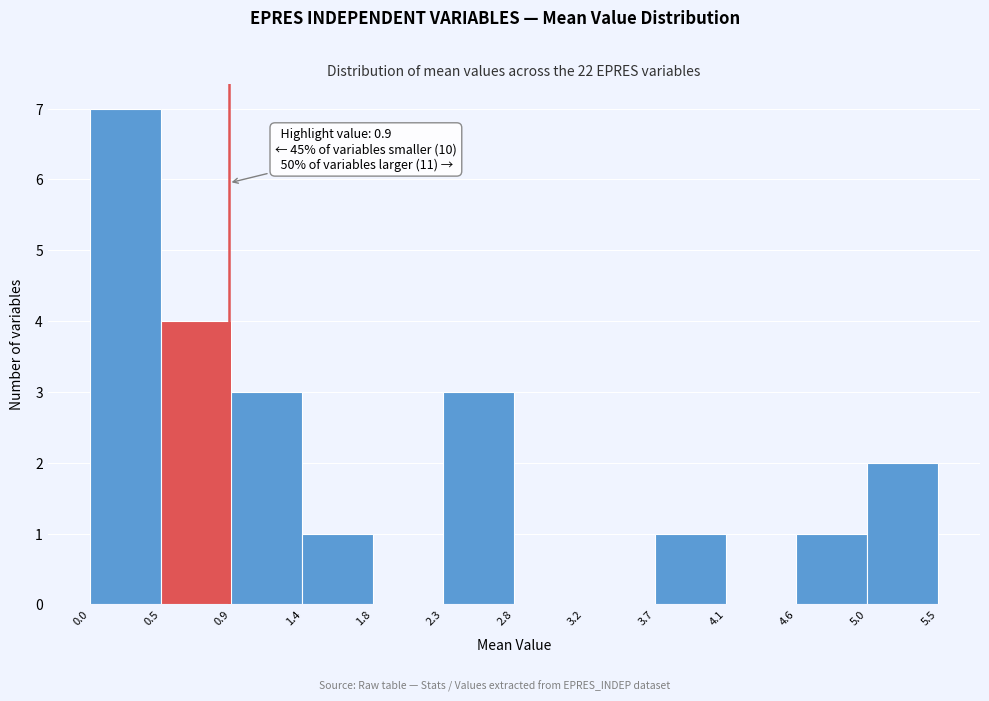

Over which range of the x-axis is the bar tallest?

0.0 to 0.5